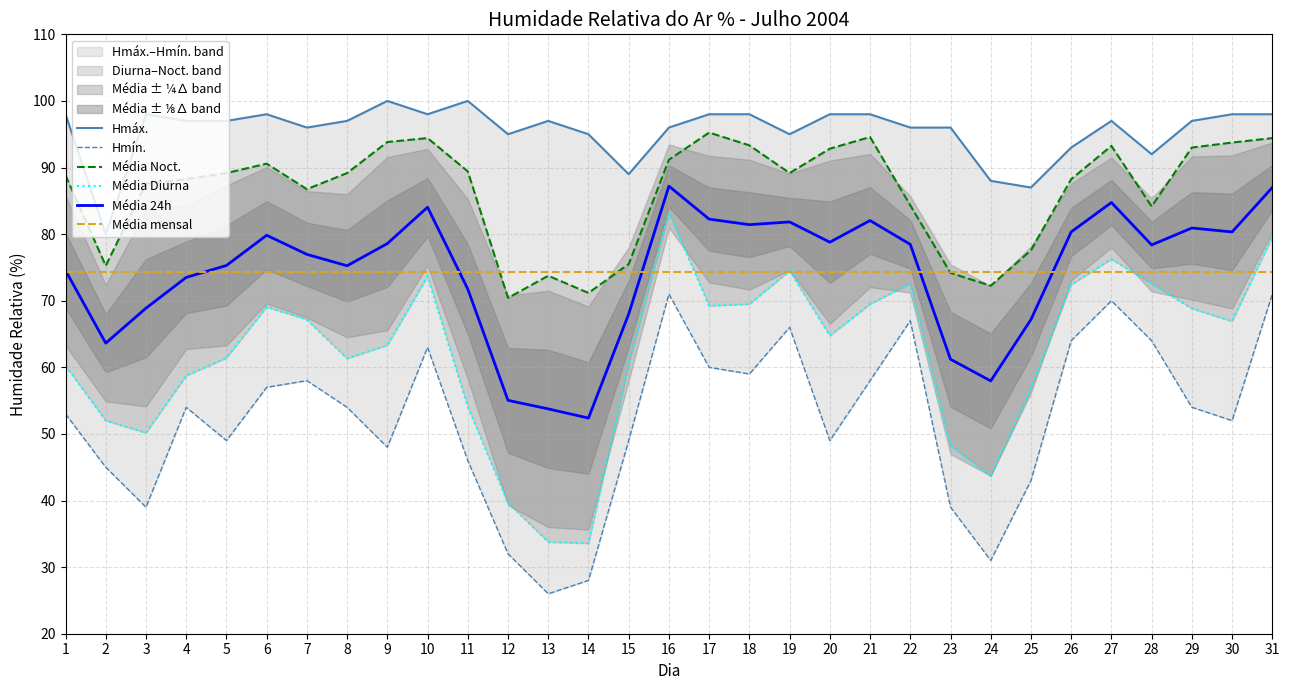

How many values in the Média Noct. series exceed 89?

16